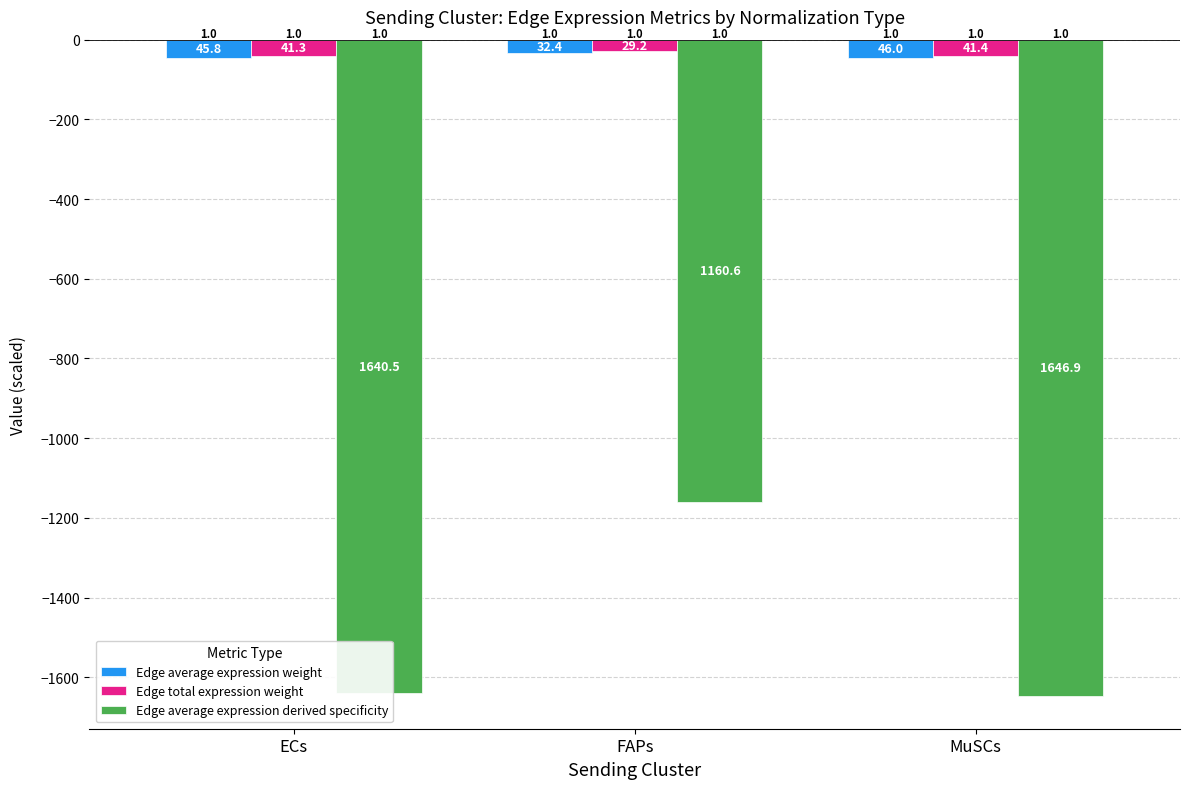

The Edge average expression weight series shows -46.0 at MuSCs. True or false?

True